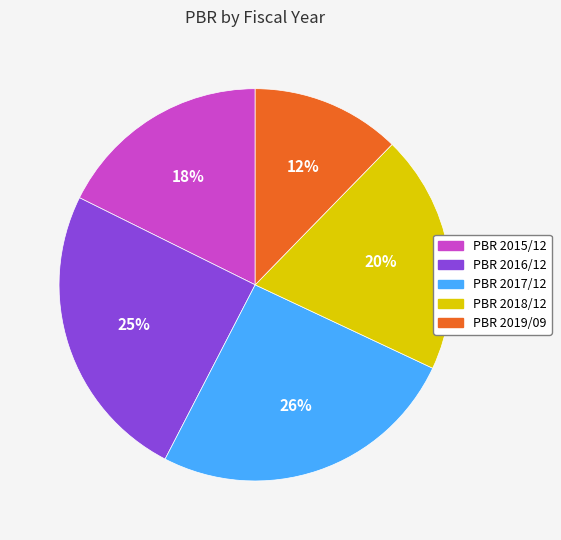

Is there any slice that represents more than half of the pie?

No